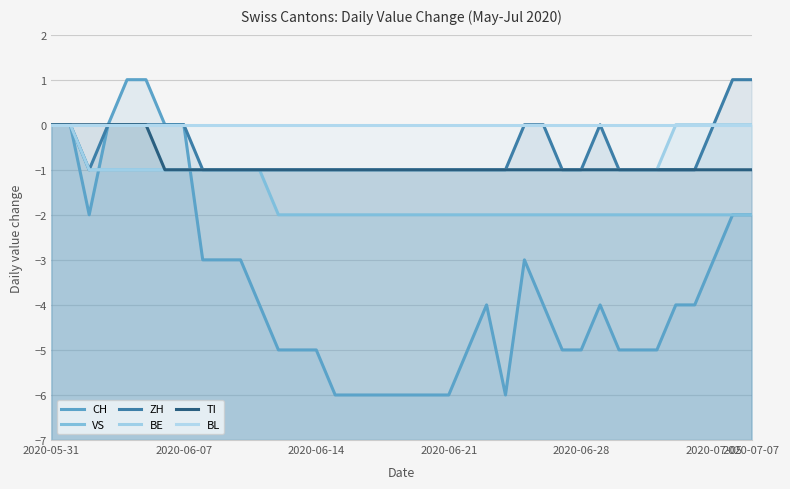

Which series has the widest spread of values?

CH